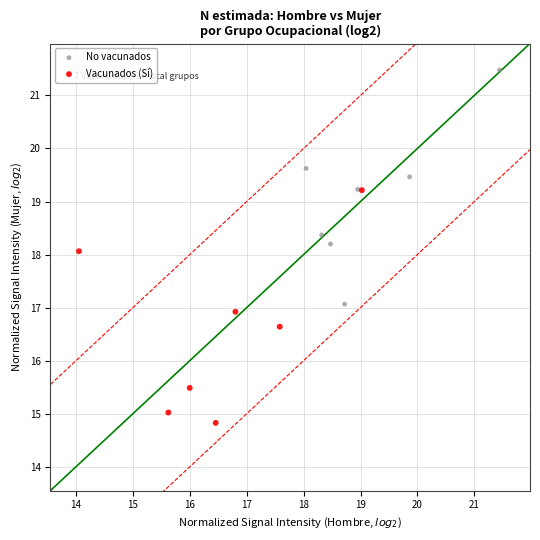

Which series reaches the maximum Y coordinate?

No vacunados